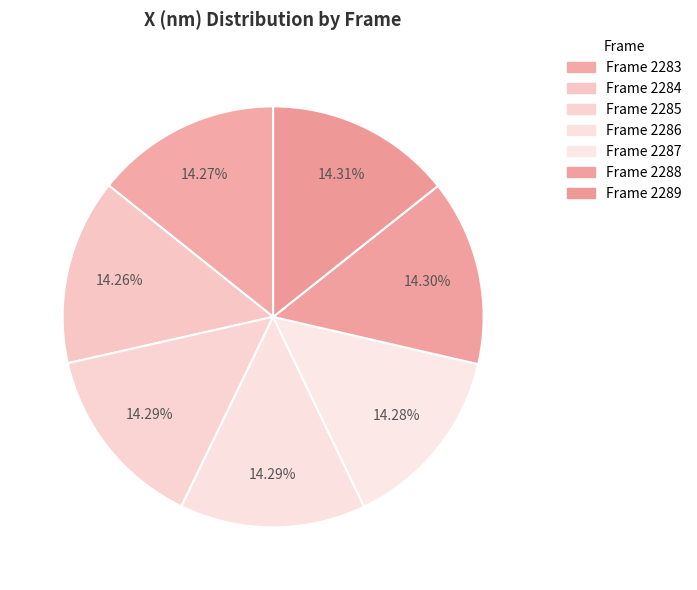

Rank the categories by value from highest to lowest.

2289, 2288, 2286, 2285, 2287, 2283, 2284